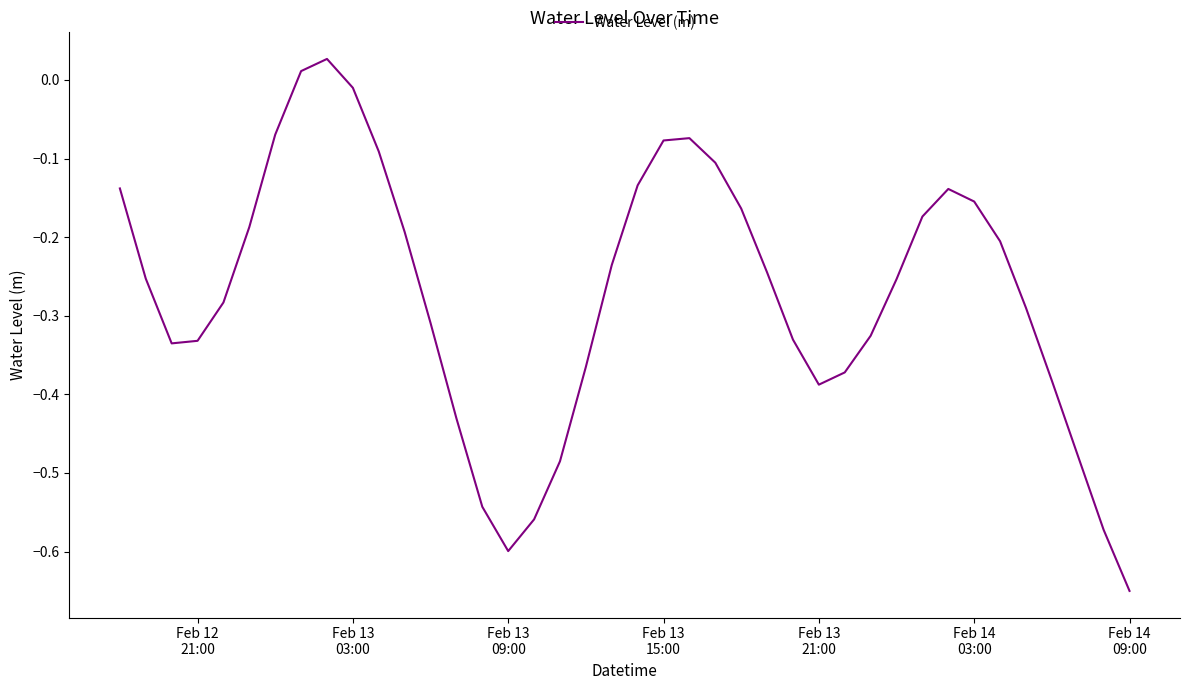

What is the difference between the maximum and minimum values?

0.7